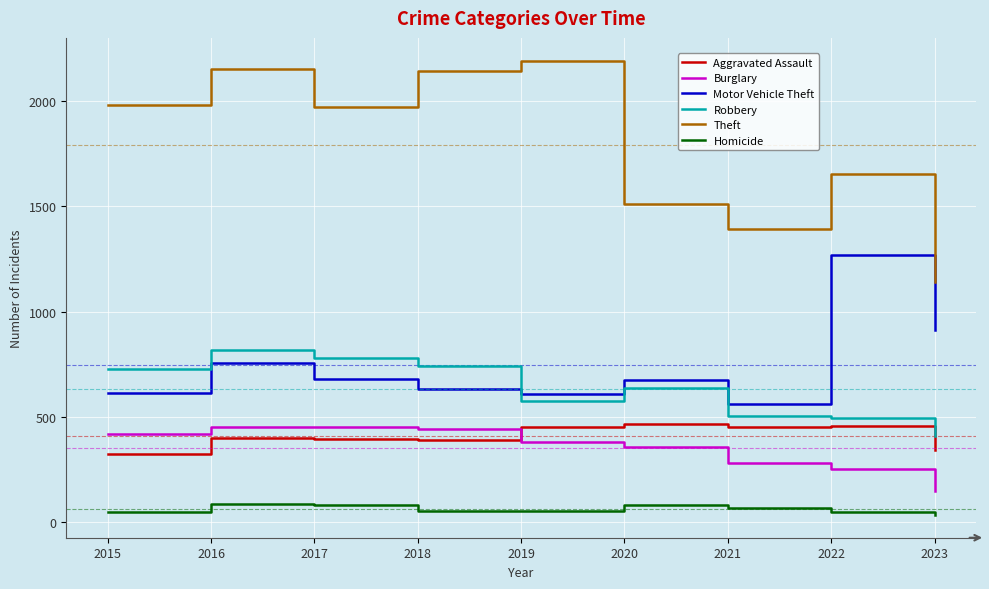

Is this an area chart (filled region under the line)?

No